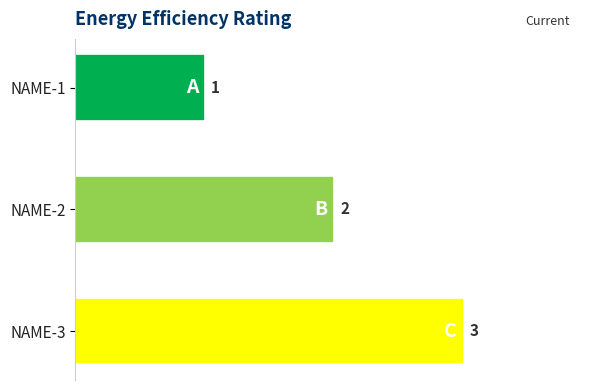

Between NAME-3 and NAME-2, which is larger?

NAME-3